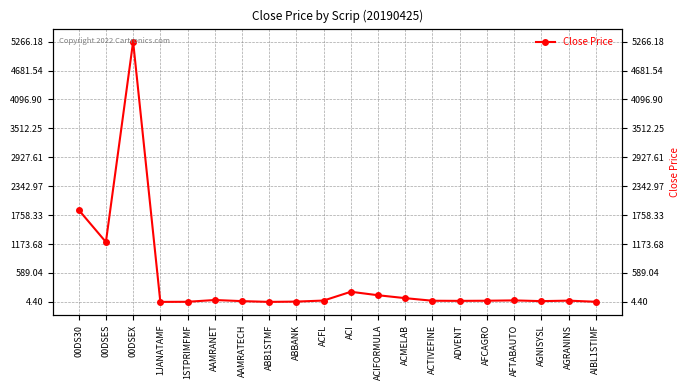

How many data points does each series have?

20